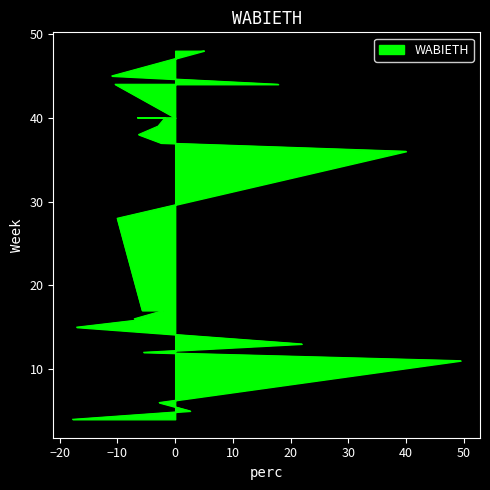

The value at 39 is -3.0. True or false?

True